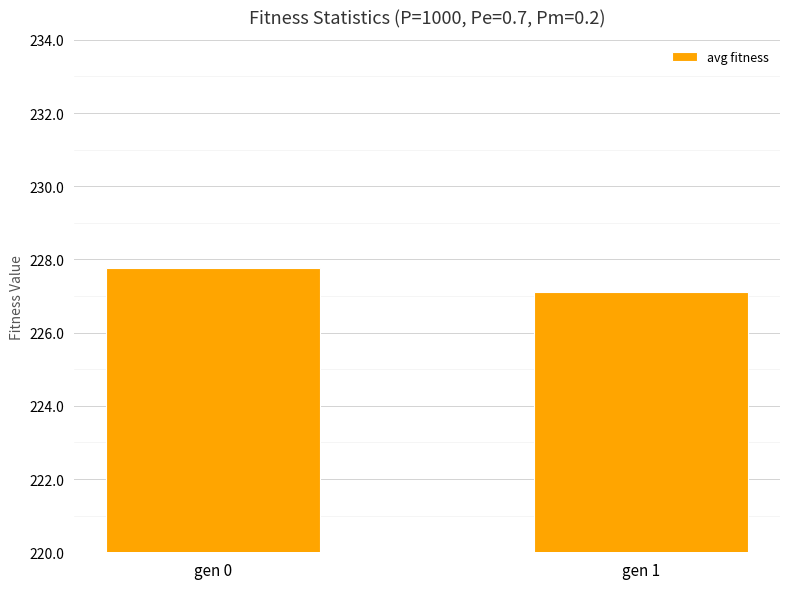

Reading right to left, extract all data points from this chart.

gen 1=227.1	gen 0=227.8